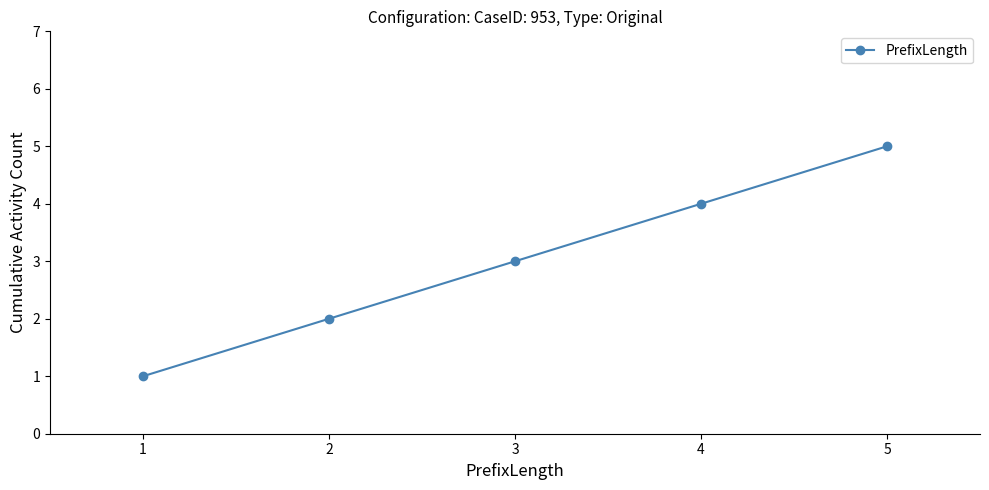

The value at 5 is 7. True or false?

False